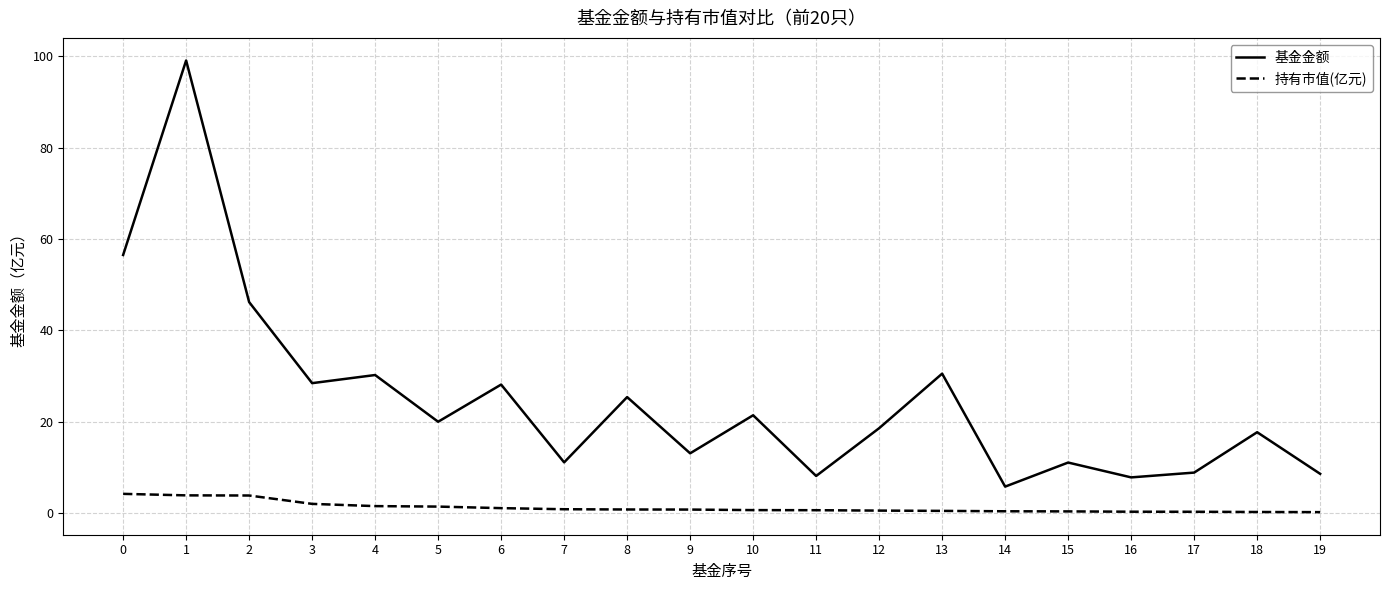

How many distinct data groups are displayed?

2